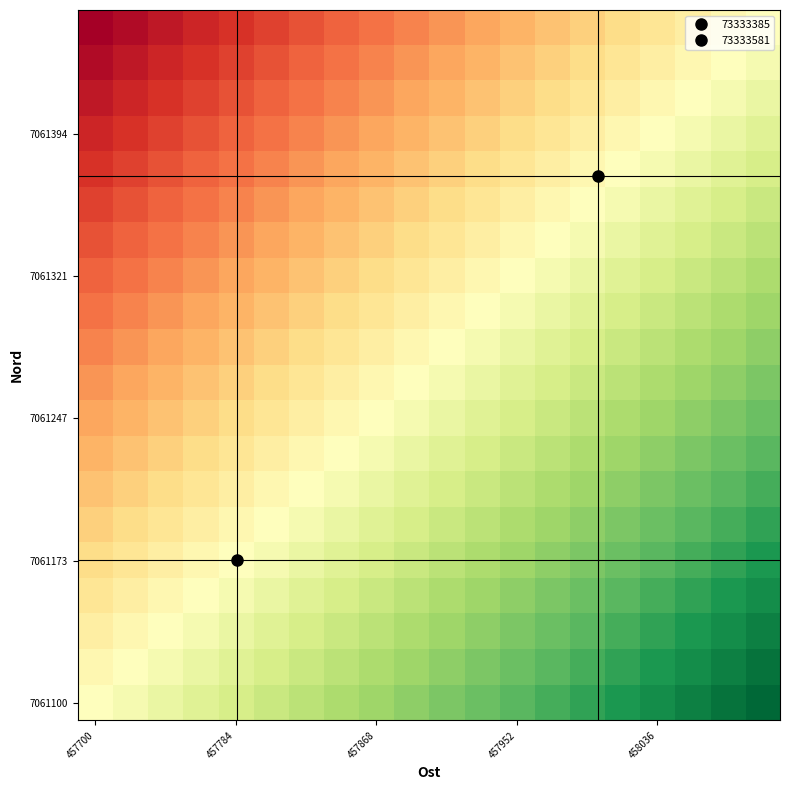

At which category does the chart reach its peak across all series?

19